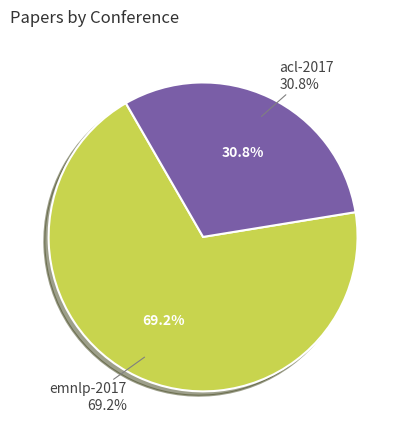

To the nearest percent, what percentage of the pie is acl-2017?

31%